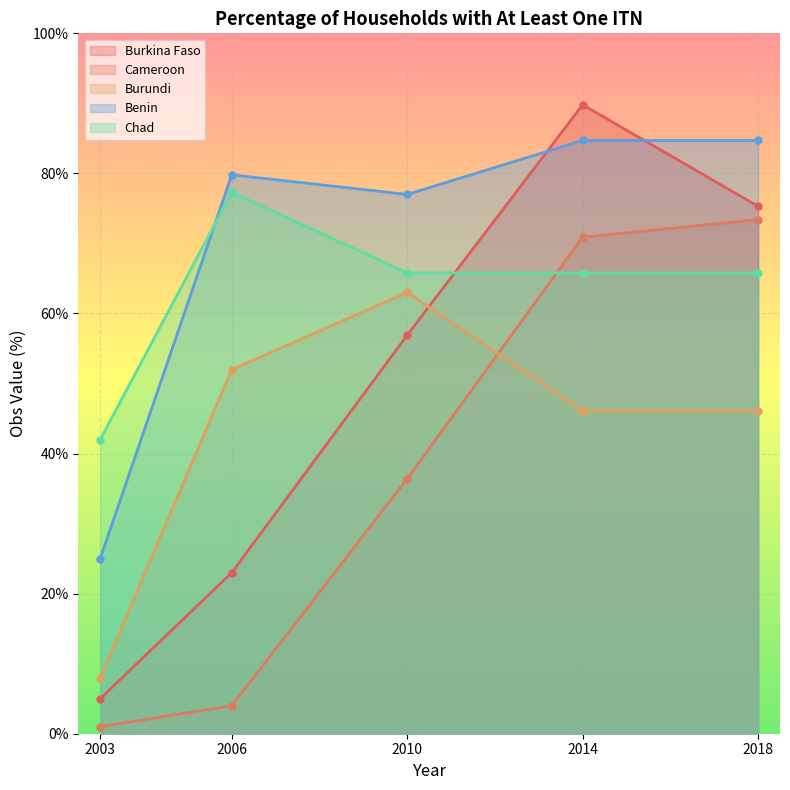

At 2014, list the series in order from smallest to largest.

Burundi, Chad, Cameroon, Benin, Burkina Faso